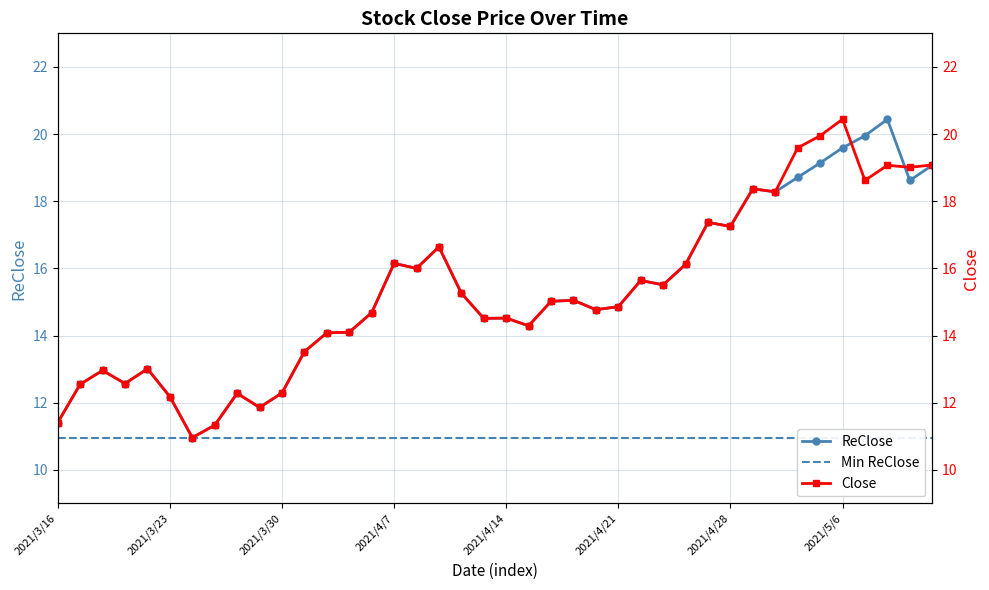

What value does the Close series have at 2021/3/22?

13.0